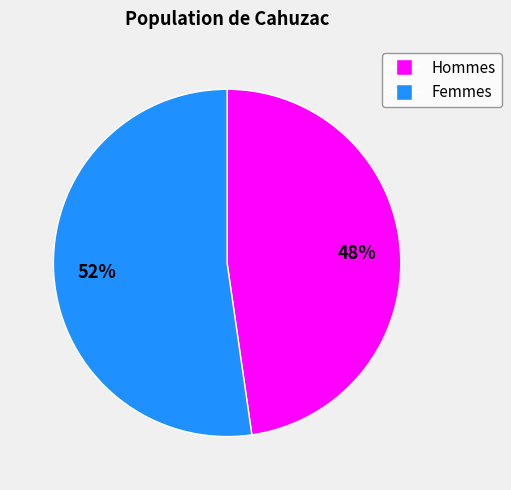

How many segments does this pie chart have?

2